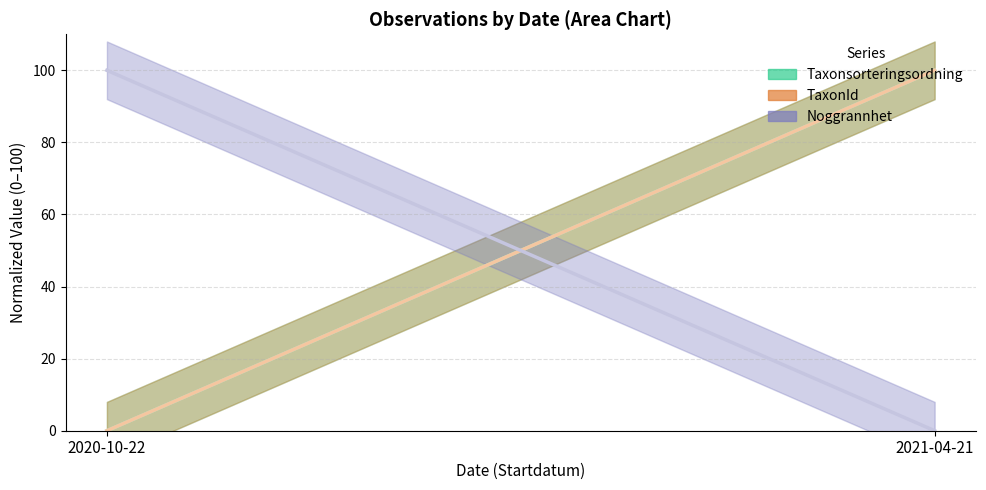

Rank the categories by Taxonsorteringsordning value from lowest to highest.

2020-10-22, 2021-04-21